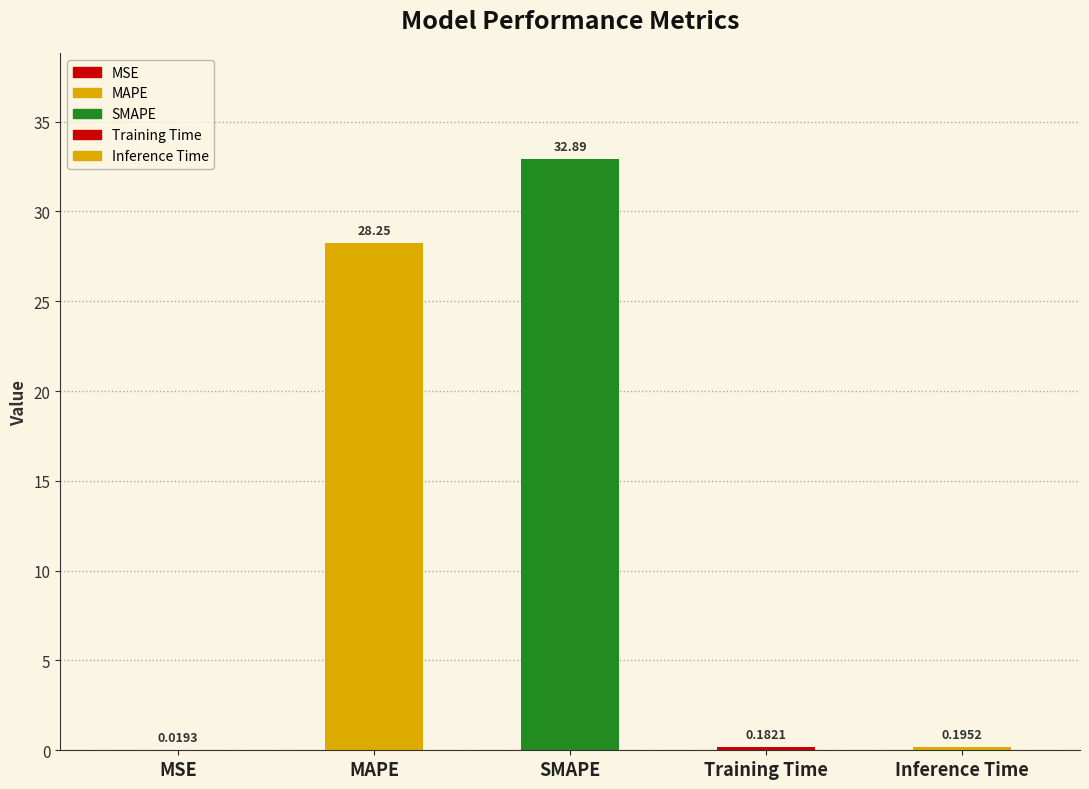

What is the sum of all values?

61.5